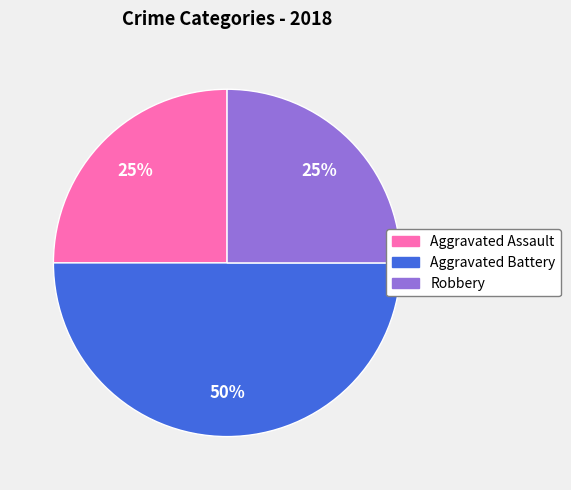

Combined, do Aggravated Assault and Aggravated Battery account for over 50%?

Yes